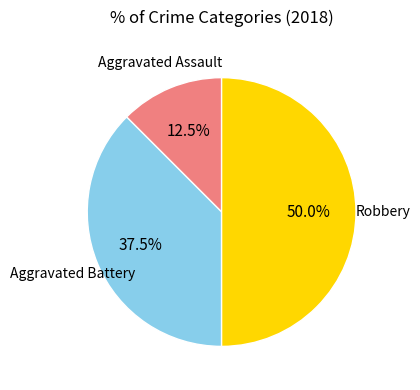

Approximately how many times larger is the value at Robbery compared to Aggravated Battery?

1.3